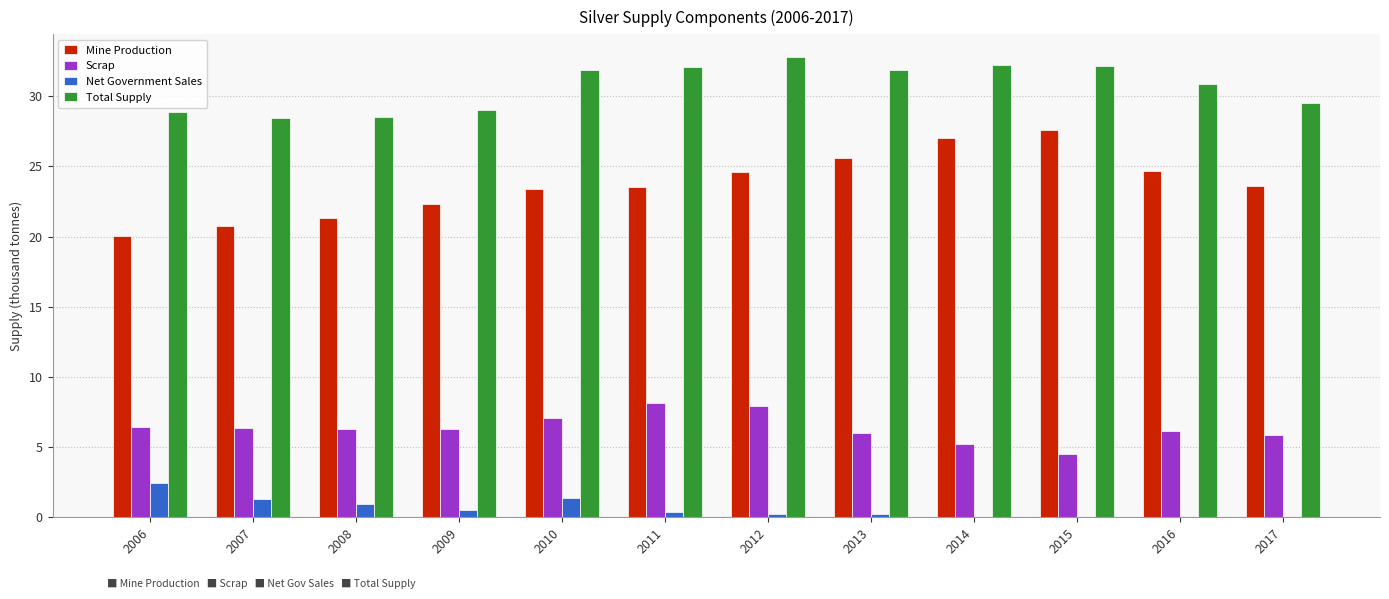

What is the maximum value shown in the chart?

32.8